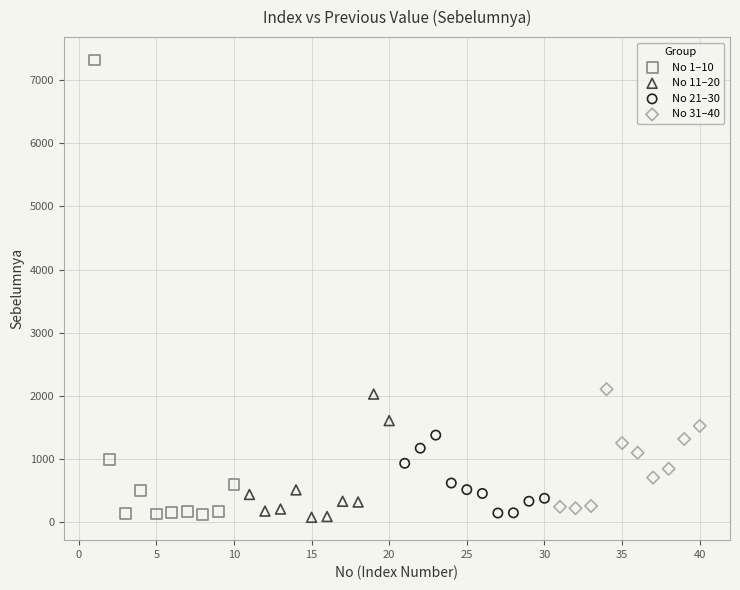

Which series has the widest spread of Y values?

No 1–10